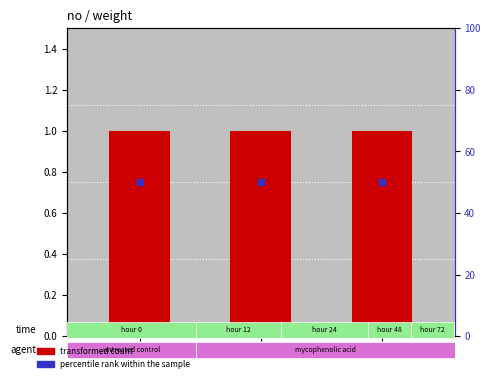

Which series has the largest total across all categories?

percentile rank within the sample